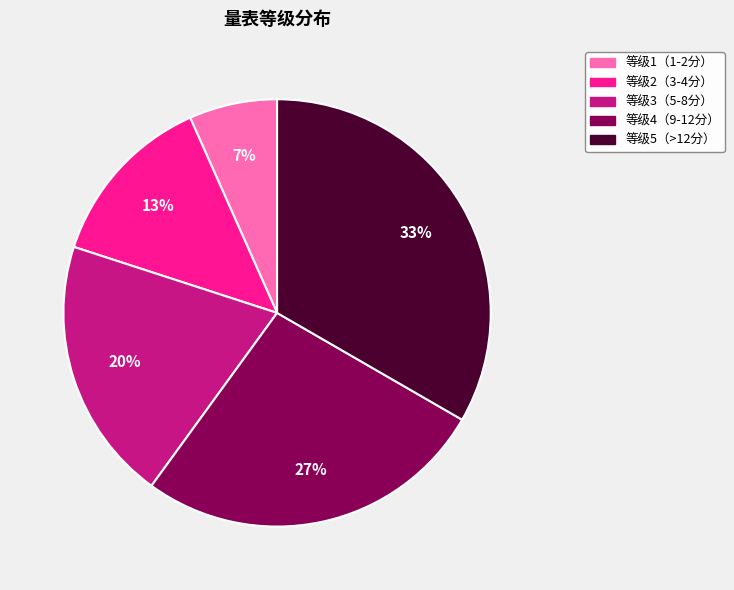

Is there any slice that represents more than half of the pie?

No